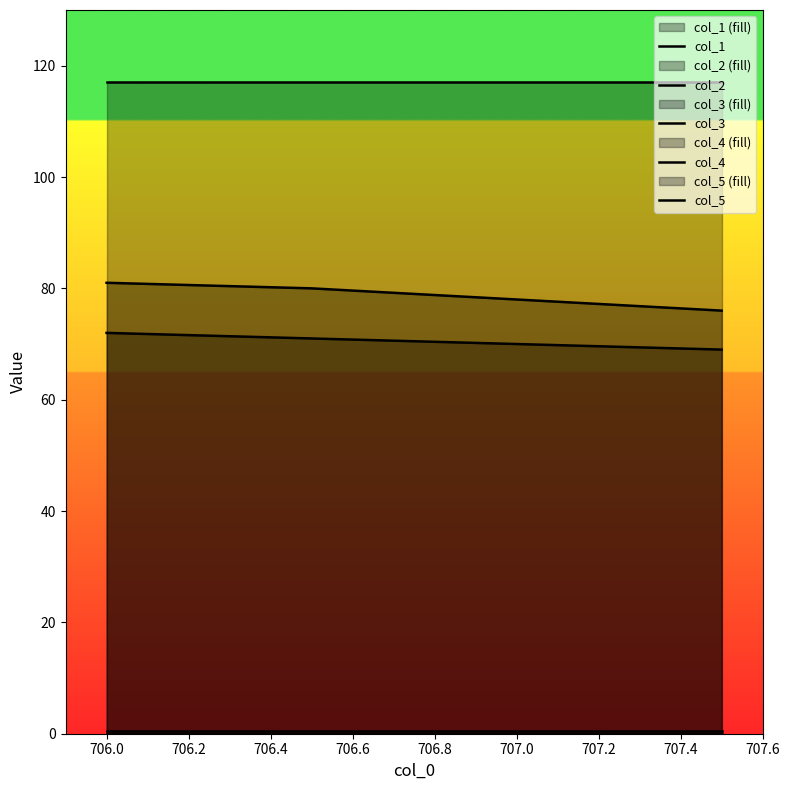

Is it true that col_5 equals 196.9 at 706.0?

False